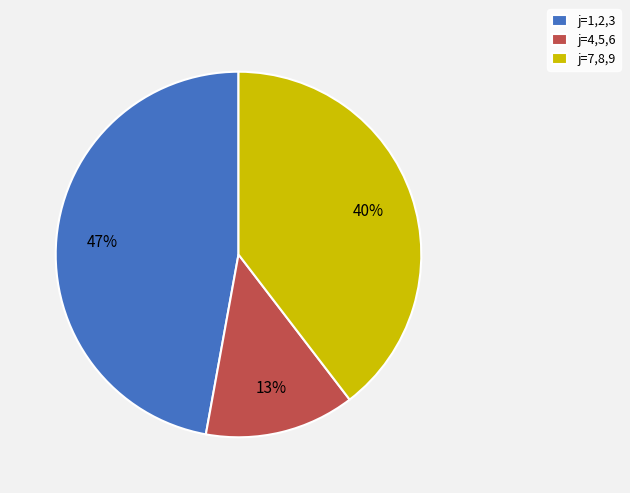

What is the smallest slice in the pie chart?

j=4,5,6